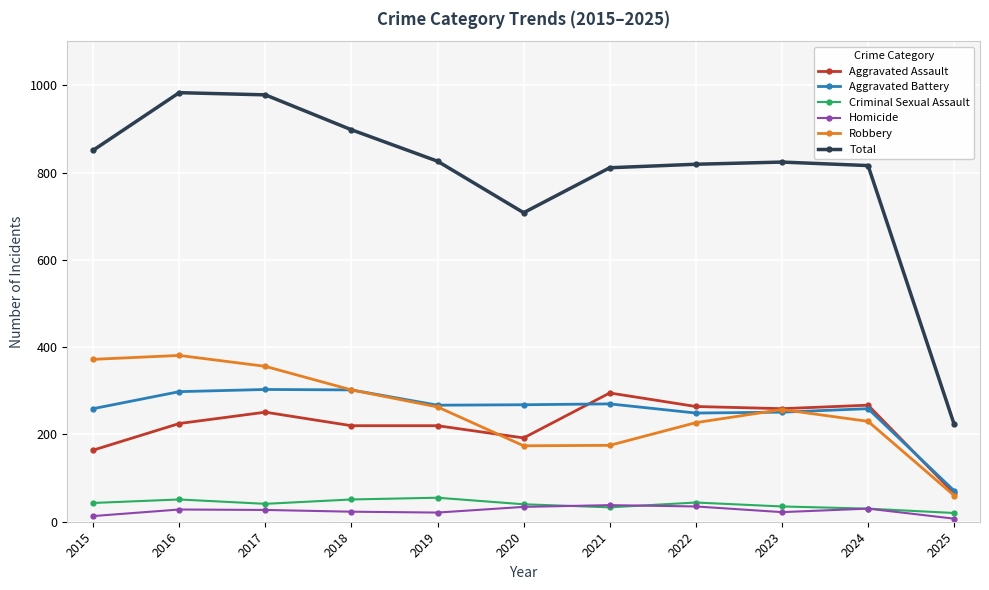

Does the chart display data point markers on the line(s)?

Yes